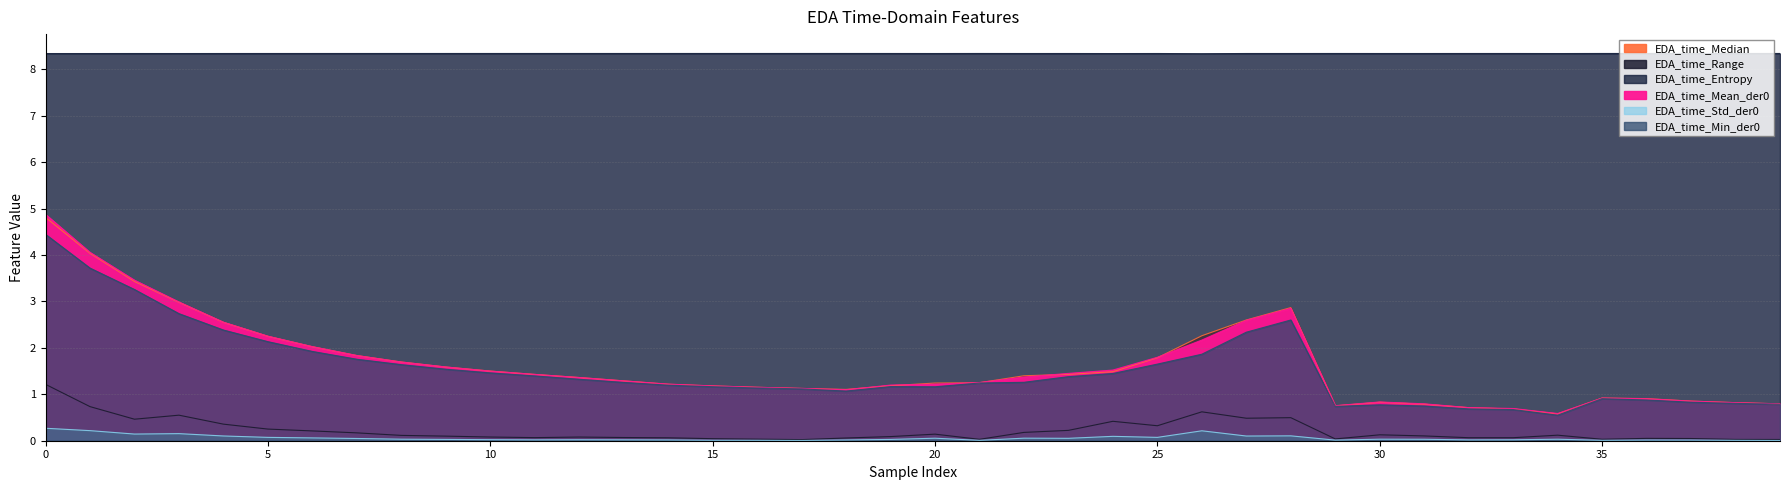

Where do EDA_time_Median and EDA_time_Mean_der0 first cross each other?

7 and 8